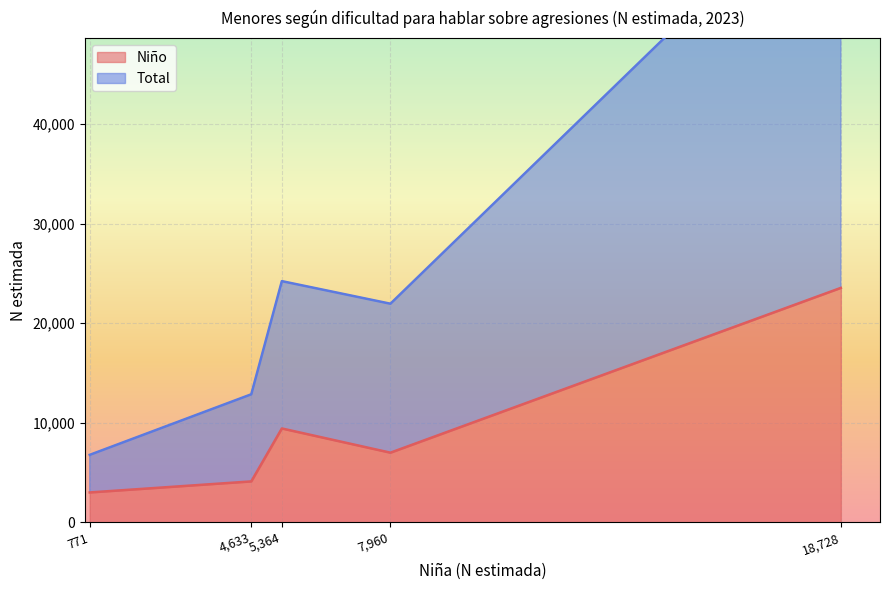

Which category has the highest value in the Niño series?

18,728